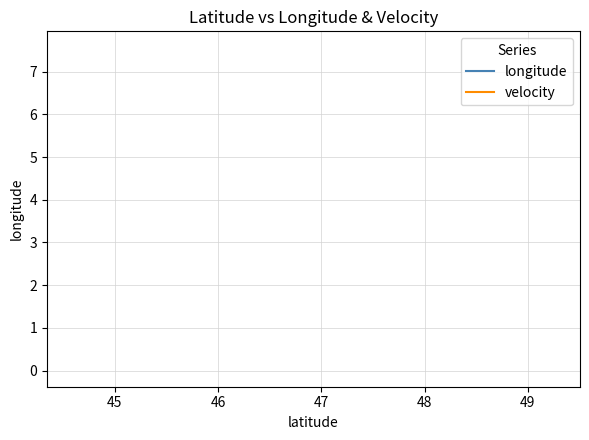

What is the average value of the longitude series?

7.6